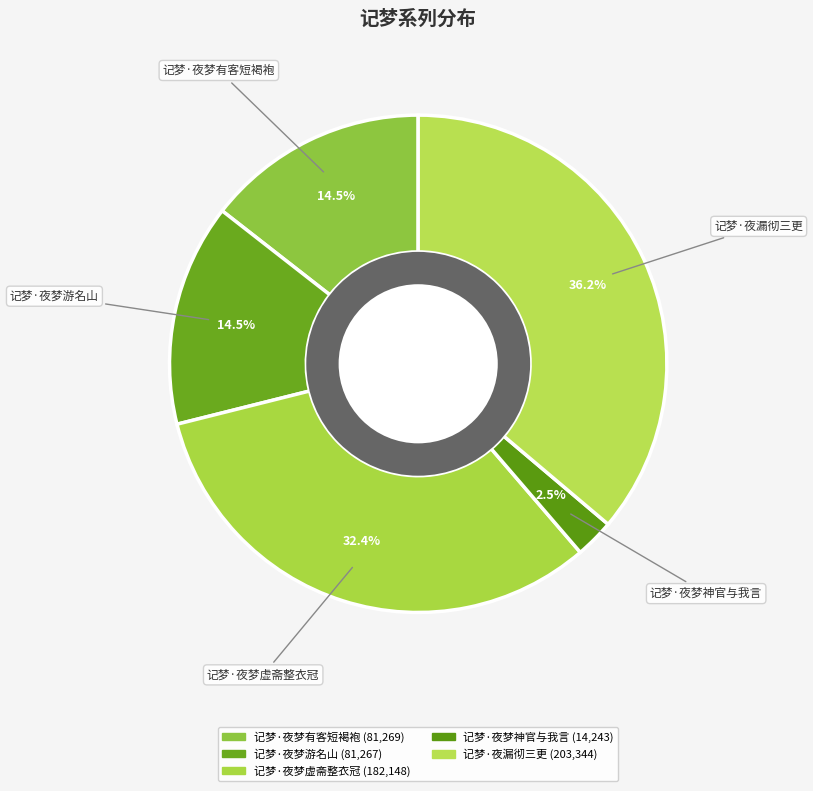

Do 记梦·夜漏彻三更 and 记梦·夜梦神官与我言 together represent more than half of the pie?

No